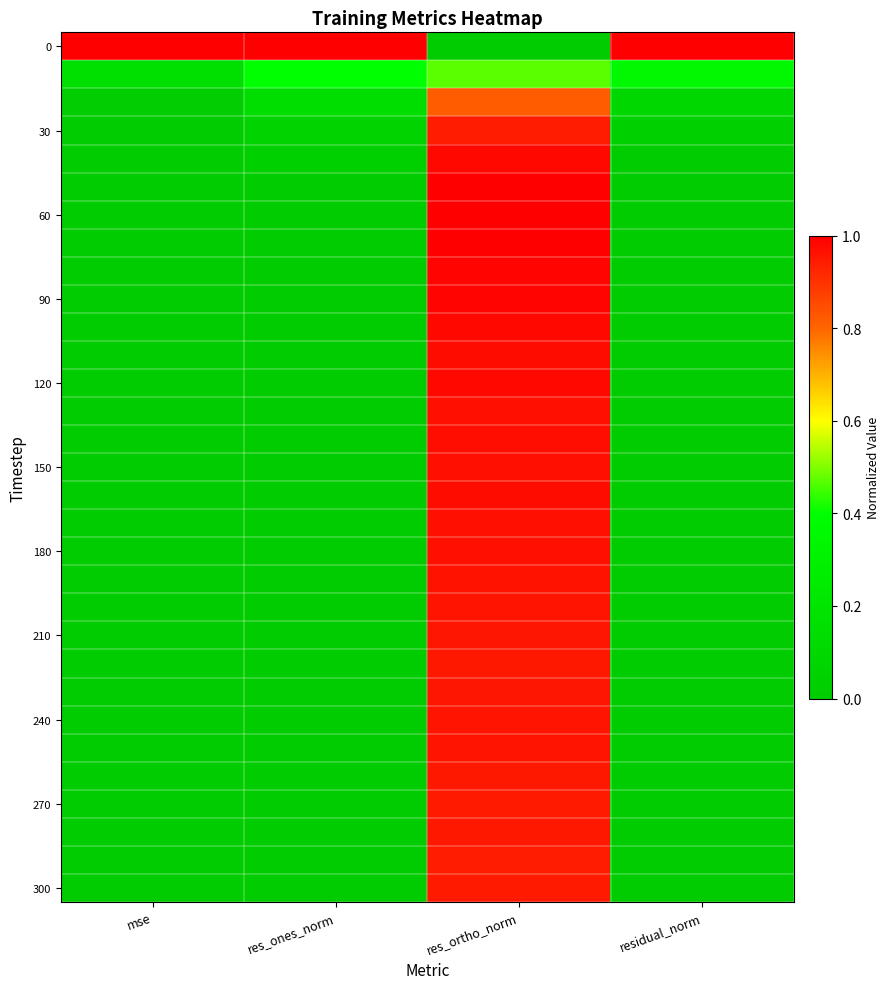

Which label corresponds to the smallest value in the chart?

res_ortho_norm